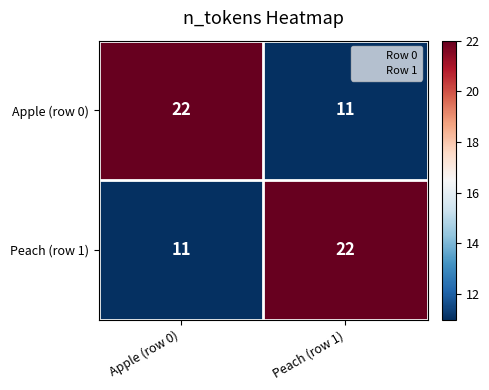

What is the difference between the Peach (row 1) values at Apple (row 0) and Peach (row 1)?

11